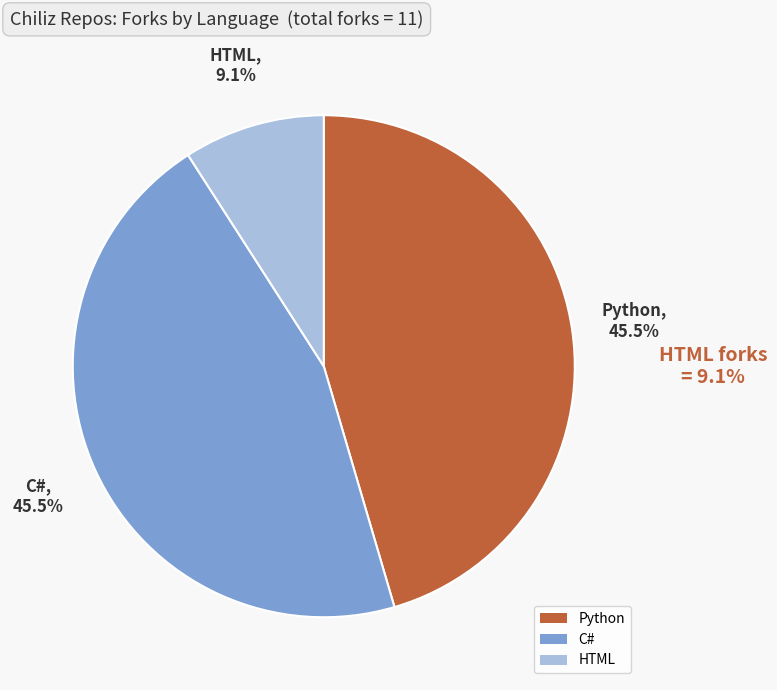

Which slice is the smallest?

HTML